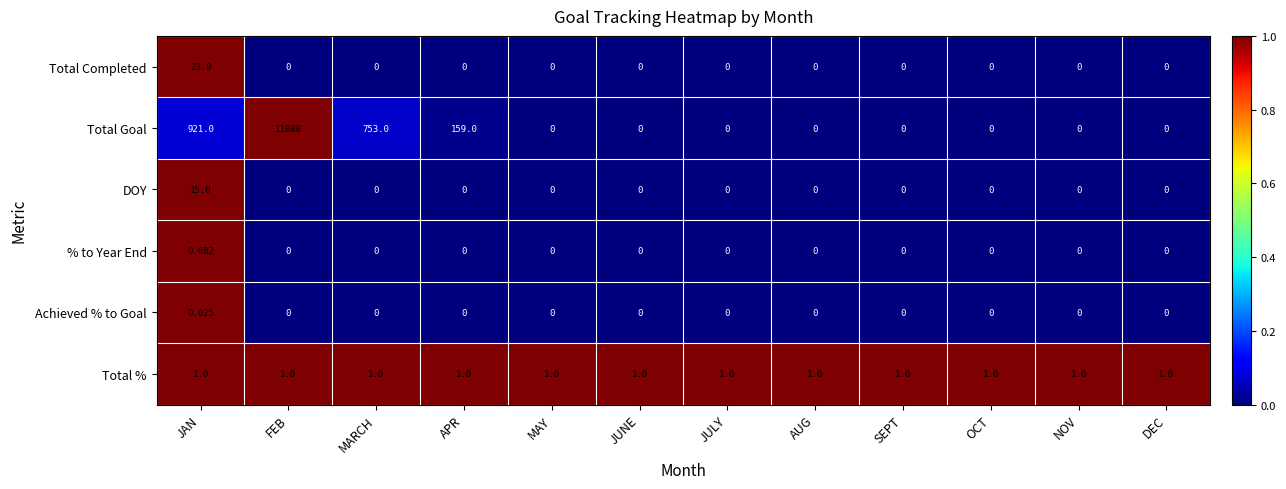

Between MARCH and OCT, which series saw the biggest shift?

Total Goal